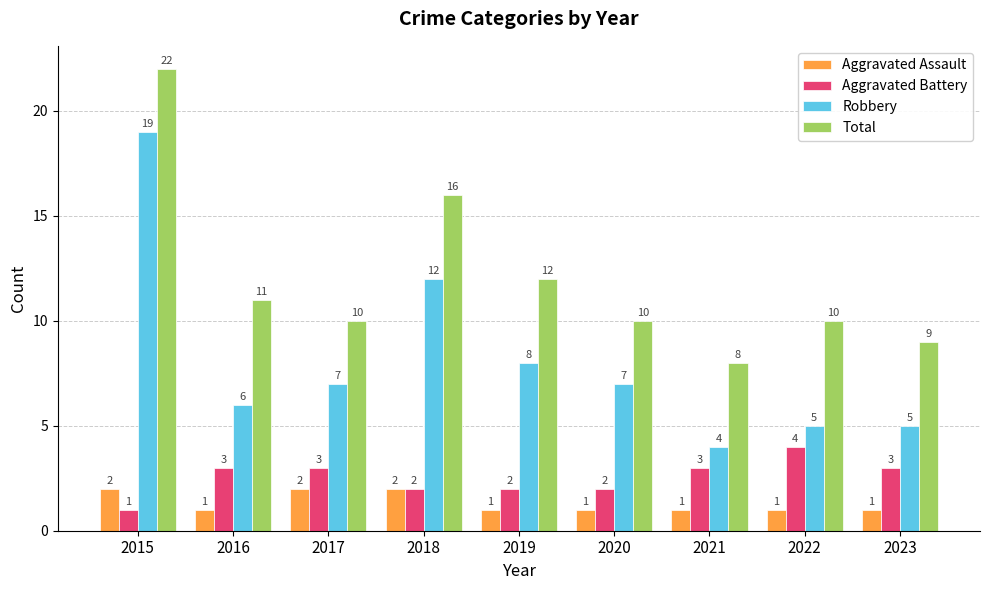

True or false: Aggravated Assault has a value of 1 at 2023.

True